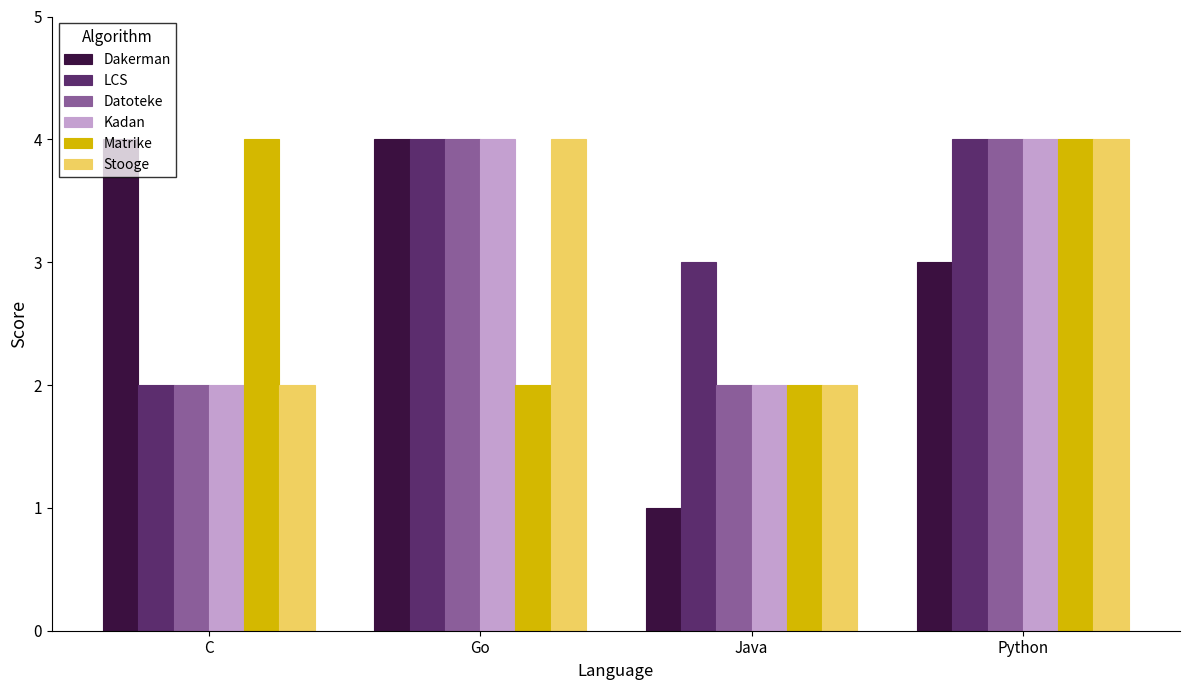

What is the lowest value of the Matrike series?

2